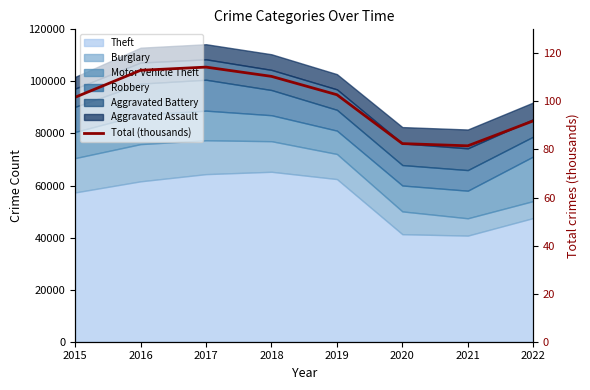

At which category does the data reach its first local valley?

2021